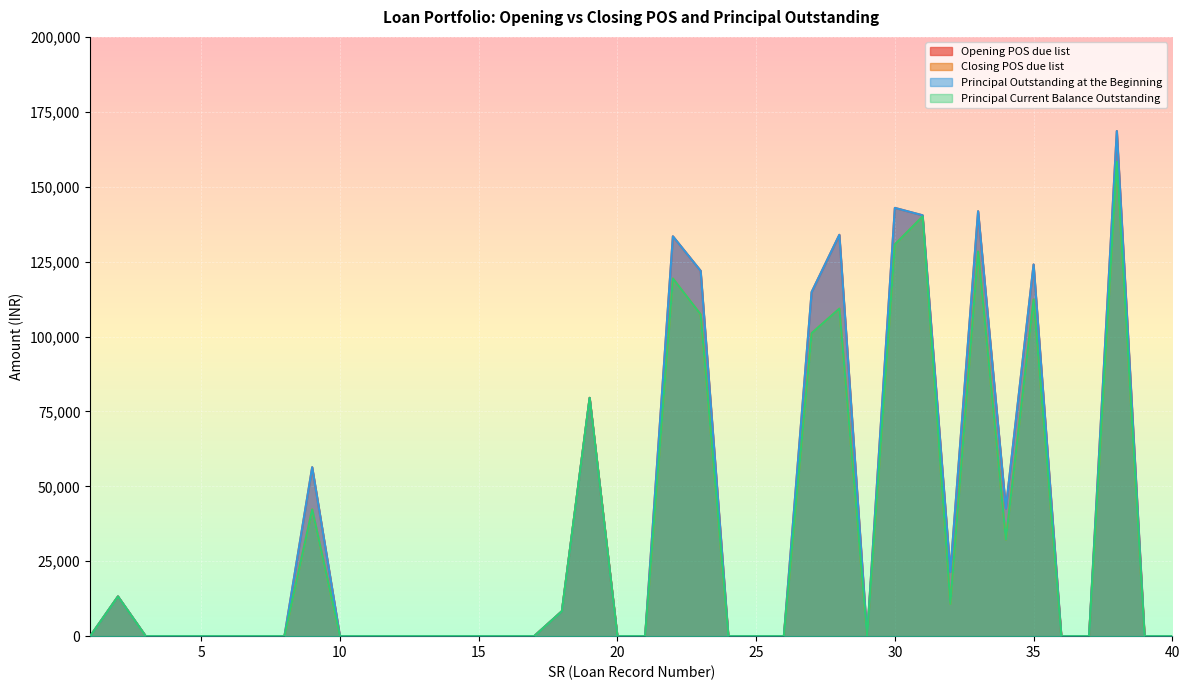

True or false: Principal Outstanding at the Beginning has more than 0 points higher than both neighbors.

True